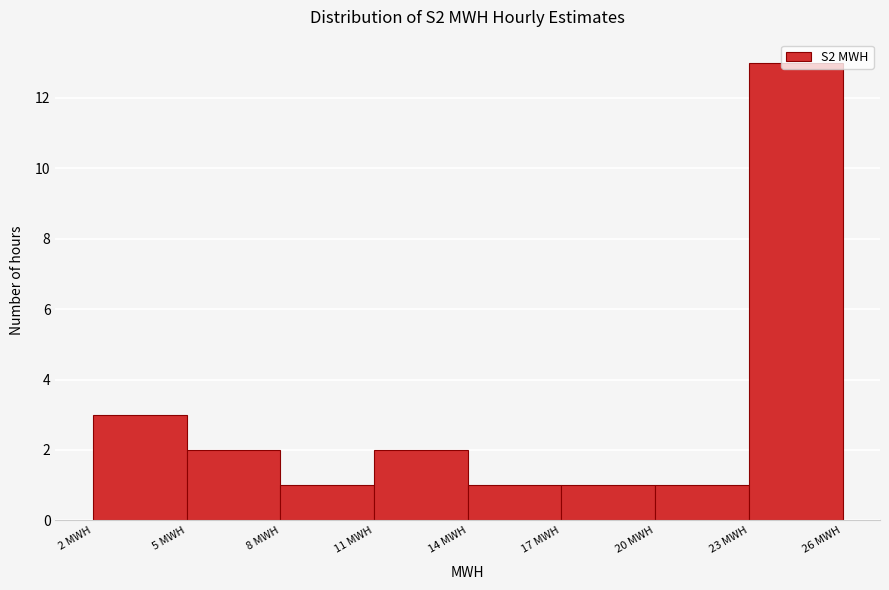

Over which range of the x-axis is the bar tallest?

23 to 26